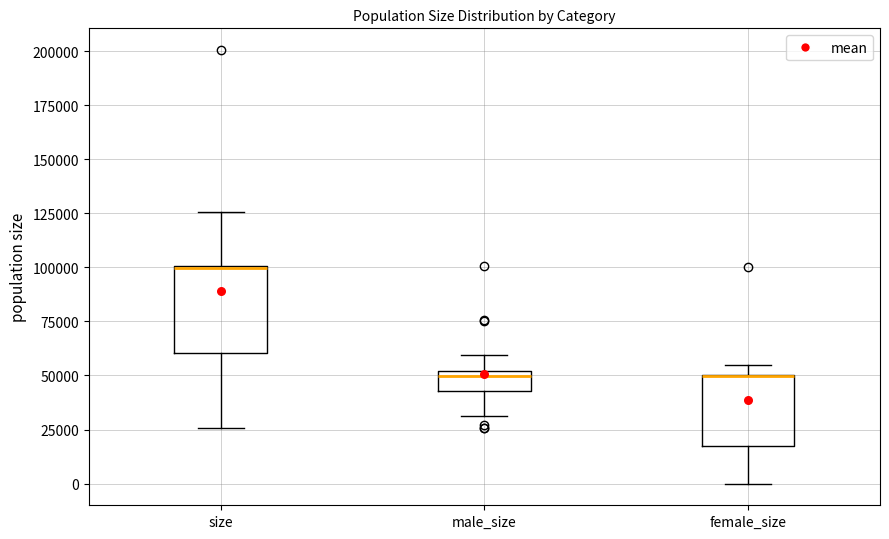

Comparing the boxes themselves (not the whiskers), which one is the tallest?

size